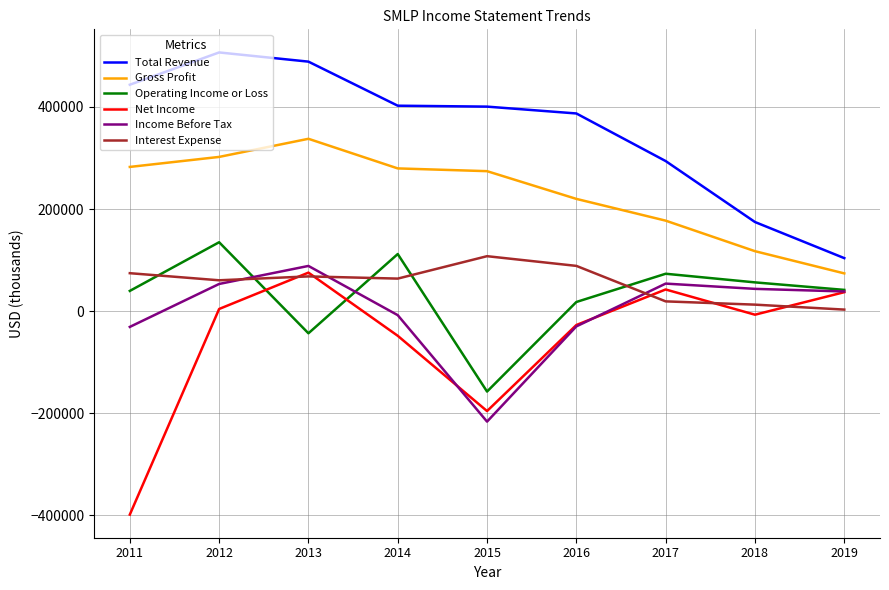

The Operating Income or Loss series shows -43300 at 2013. True or false?

True